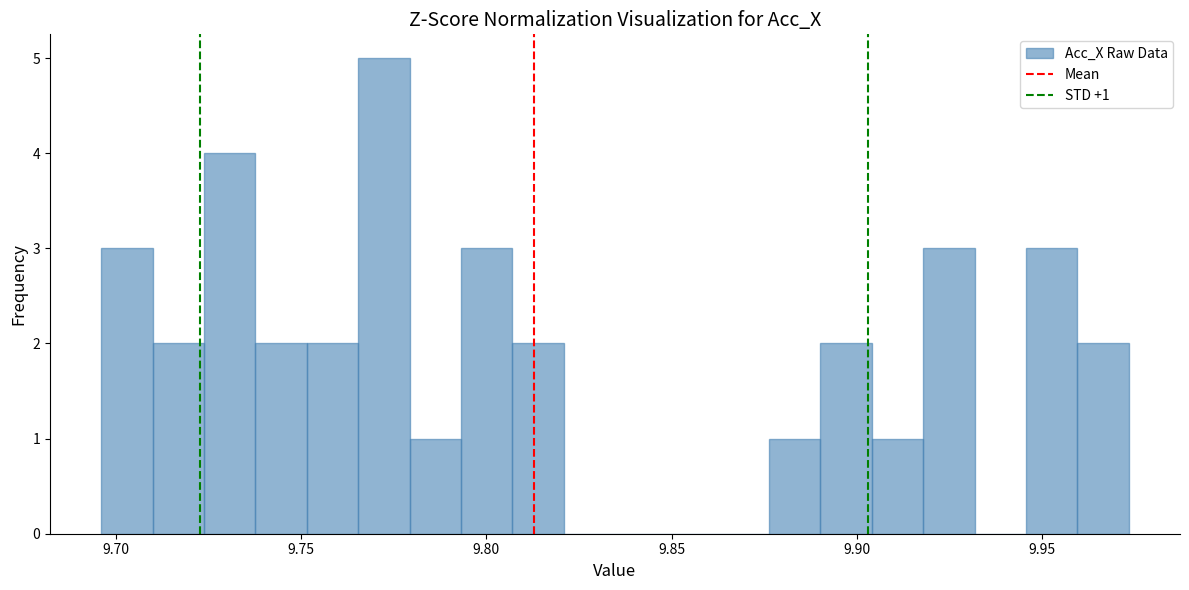

Around what value on the x-axis is the tallest bar? Give the approximate position of its centre, as read against the axis.

9.770